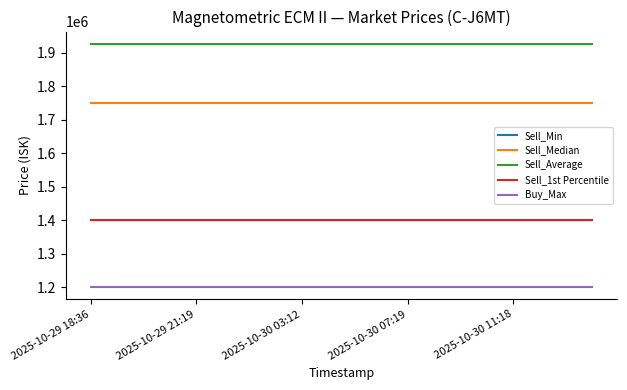

List the labels in order of Sell_Median value, smallest first.

2025-10-29 18:36, 2025-10-29 21:19, 2025-10-30 03:12, 2025-10-30 07:19, 2025-10-30 11:18, 5, 6, 7, 8, 9, 10, 11, 12, 13, 14, 15, 16, 17, 18, 19